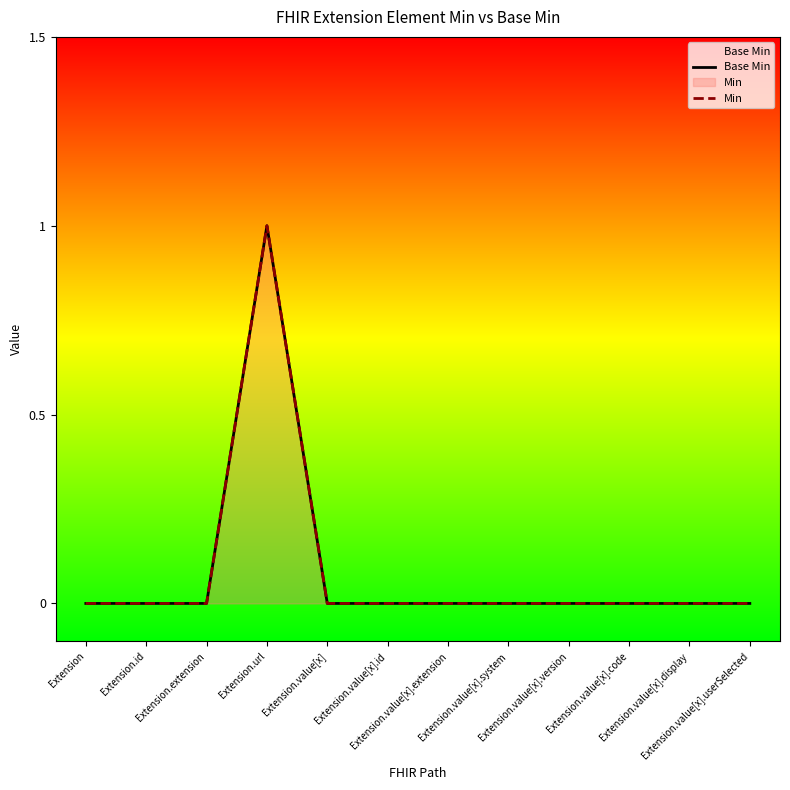

Which series has the largest range (max minus min)?

Base Min